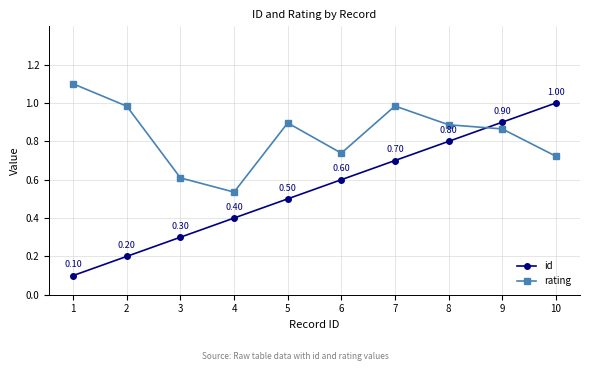

Read the id value at 4.

0.4